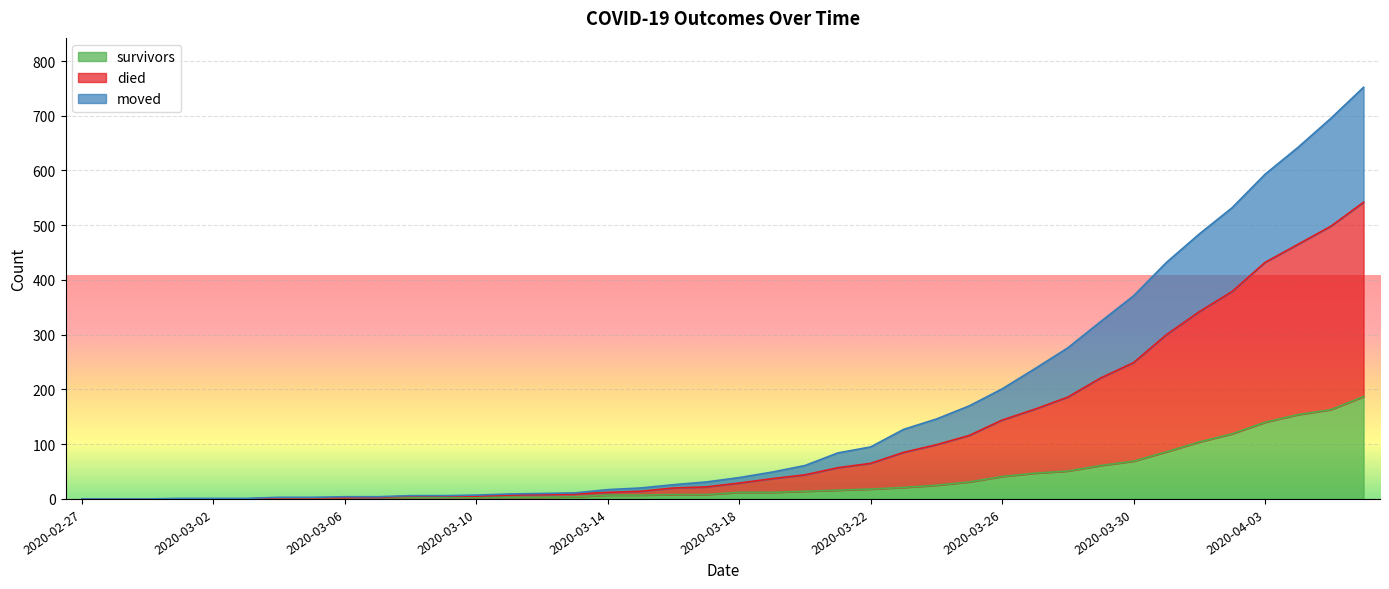

At which category does the chart reach its minimum across all series?

2020-02-27